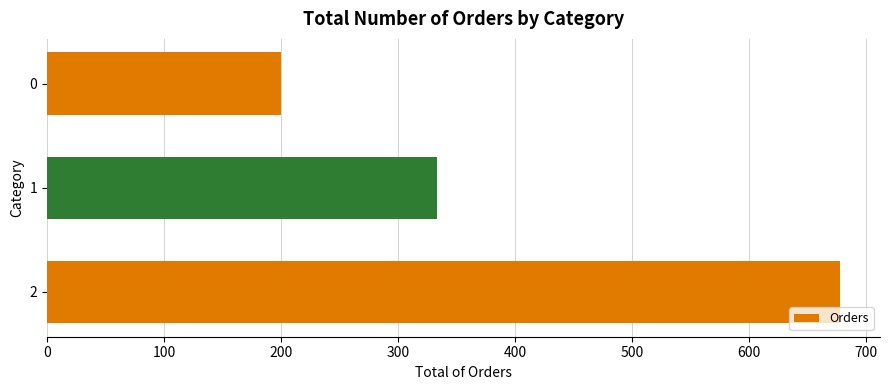

True or false: the data shows 200.0 at 0.

True